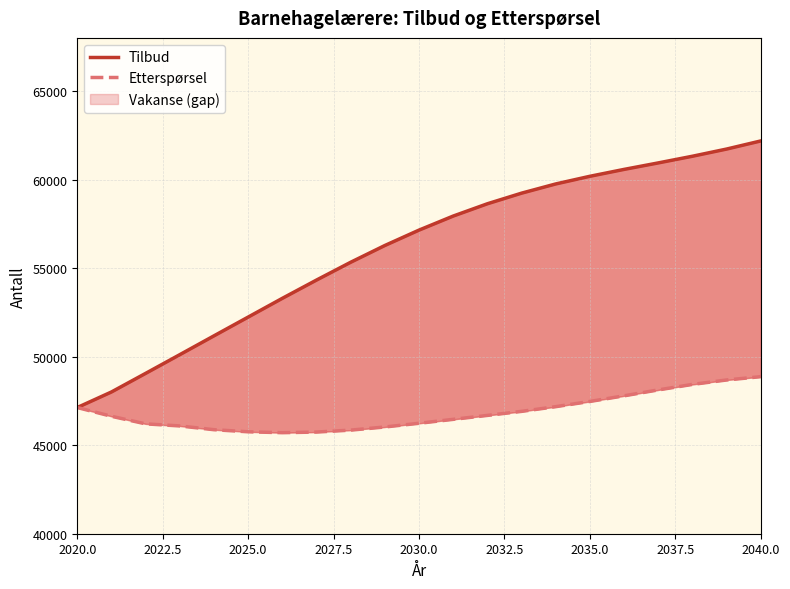

At how many categories does at least one series exceed 59109?

8